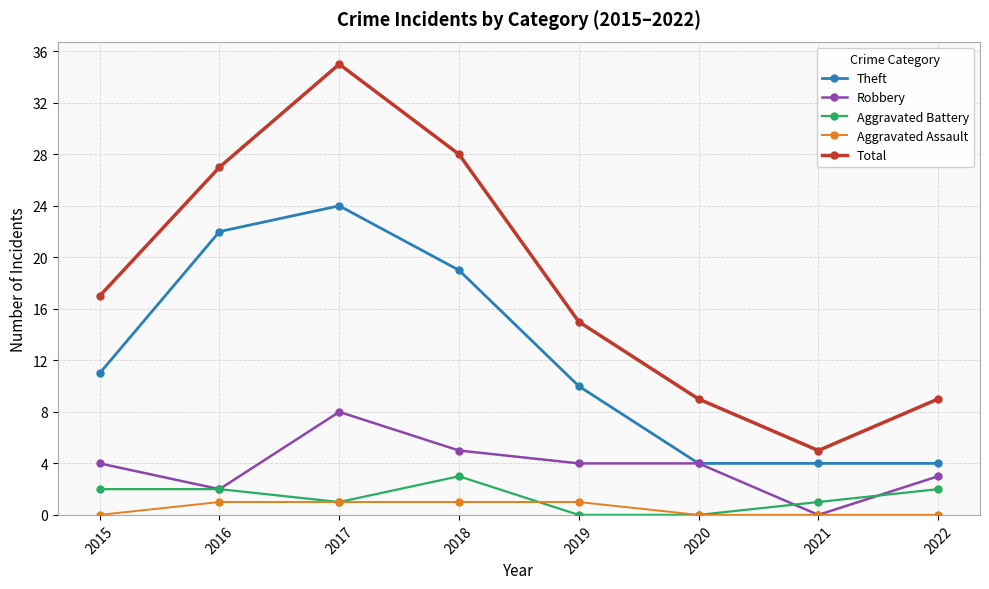

Reading left to right, transcribe all the data shown in this chart.

Theft: 2015=11	2016=22	2017=24	2018=19	2019=10	2020=4	2021=4	2022=4
Robbery: 2015=4	2016=2	2017=8	2018=5	2019=4	2020=4	2021=0	2022=3
Aggravated Battery: 2015=2	2016=2	2017=1	2018=3	2019=0	2020=0	2021=1	2022=2
Aggravated Assault: 2015=0	2016=1	2017=1	2018=1	2019=1	2020=0	2021=0	2022=0
Total: 2015=17	2016=27	2017=35	2018=28	2019=15	2020=9	2021=5	2022=9